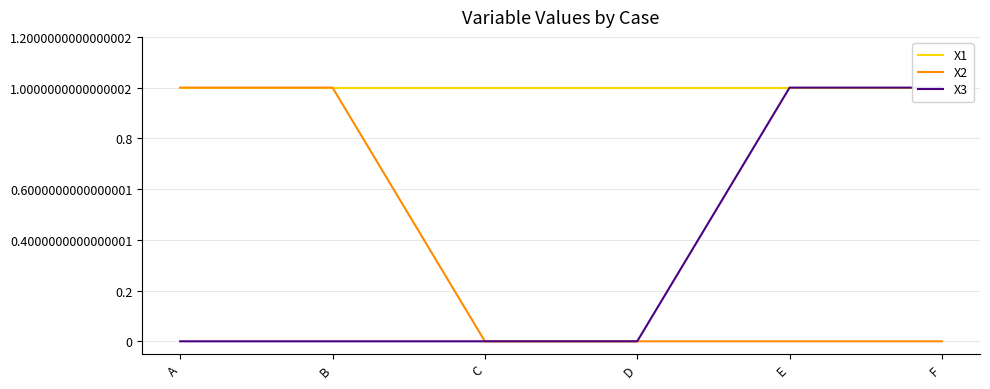

At which category is the sum across all series the highest?

A